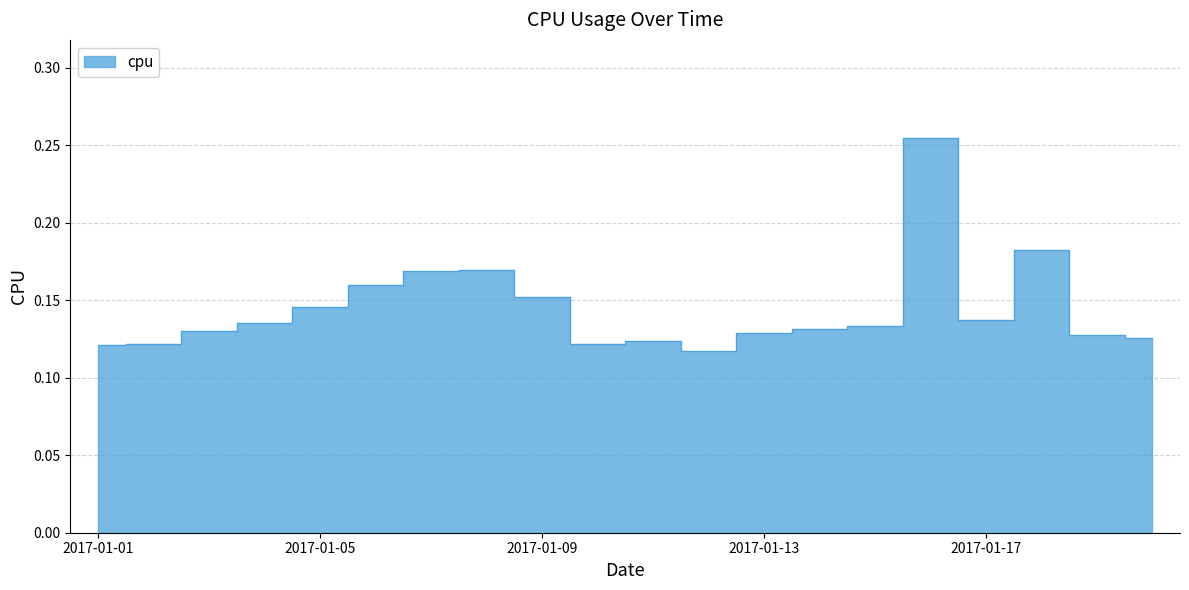

Is it true that the value at 2017-01-17 is 0.1?

True